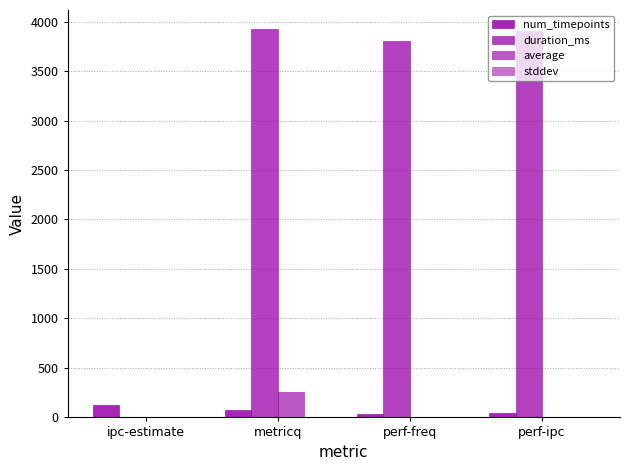

True or false: average has a value of 2.0 at perf-ipc.

True